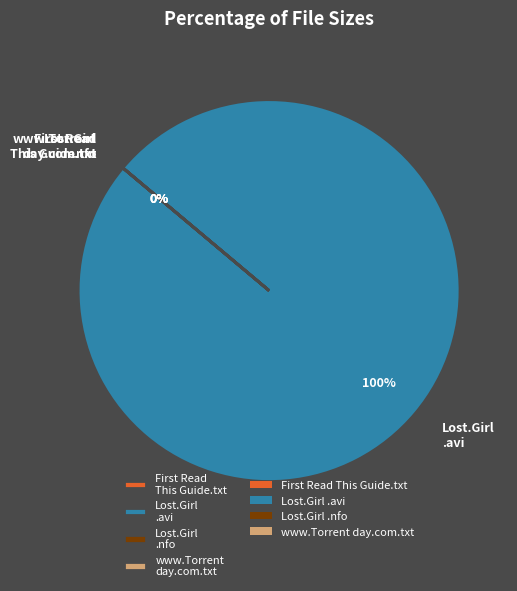

Do www.Torrentday.com.txt and Lost.Girl.S03E01.HDTV.XviD-AFG.avi together represent more than half of the pie?

Yes